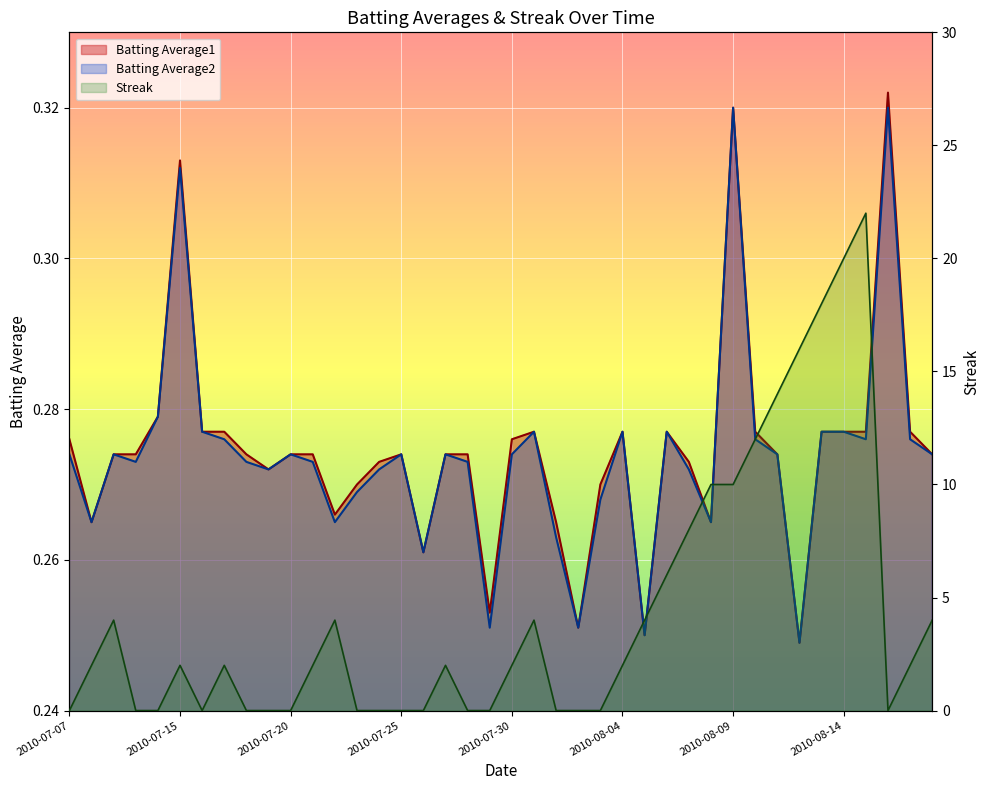

What is the difference between the highest and lowest values at 2010-08-08?

9.7